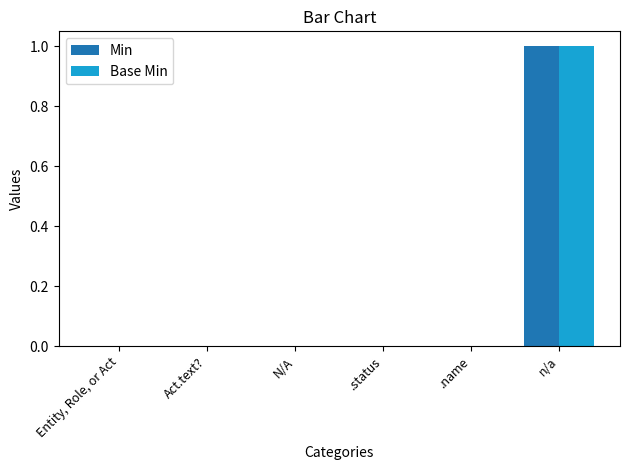

What are all the series names shown in the legend?

Min, Base Min